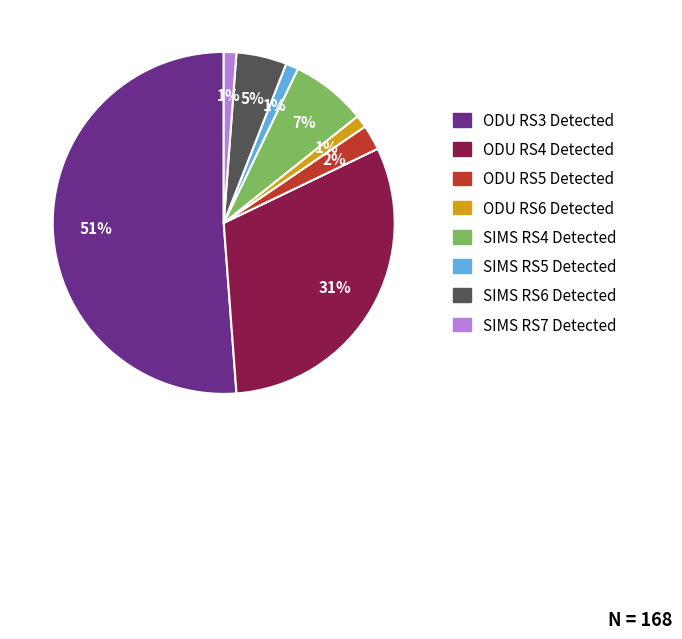

True or false: SIMS RS4 Detected accounts for 7% of the total.

True